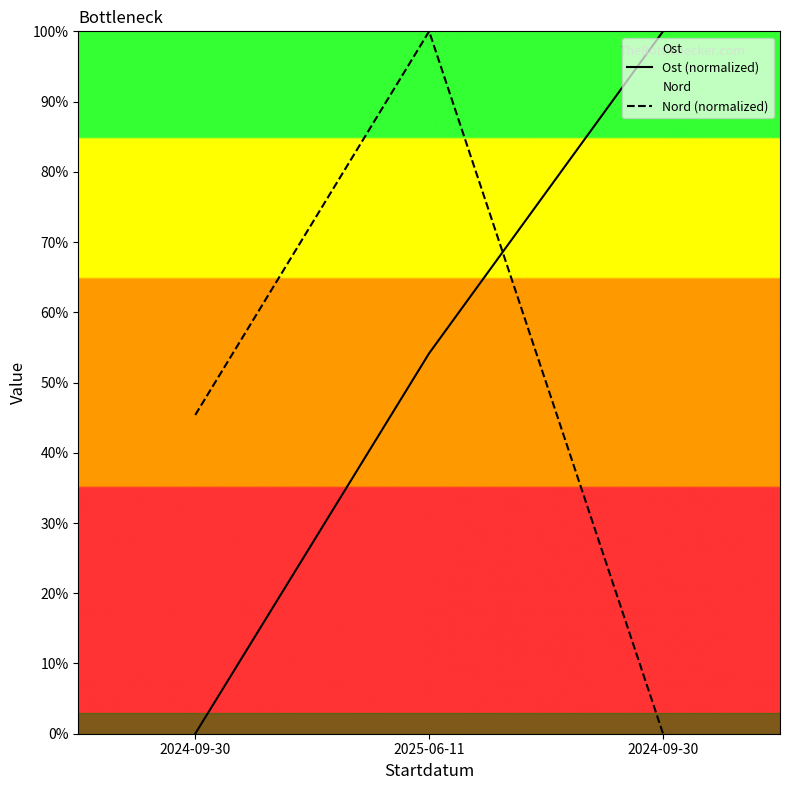

Reading left to right, what are all the values shown in this chart?

Ost (normalized): 2024-09-30=0.0	2025-06-11=54.2	2024-09-30=100.0
Nord (normalized): 2024-09-30=45.4	2025-06-11=100.0	2024-09-30=0.0